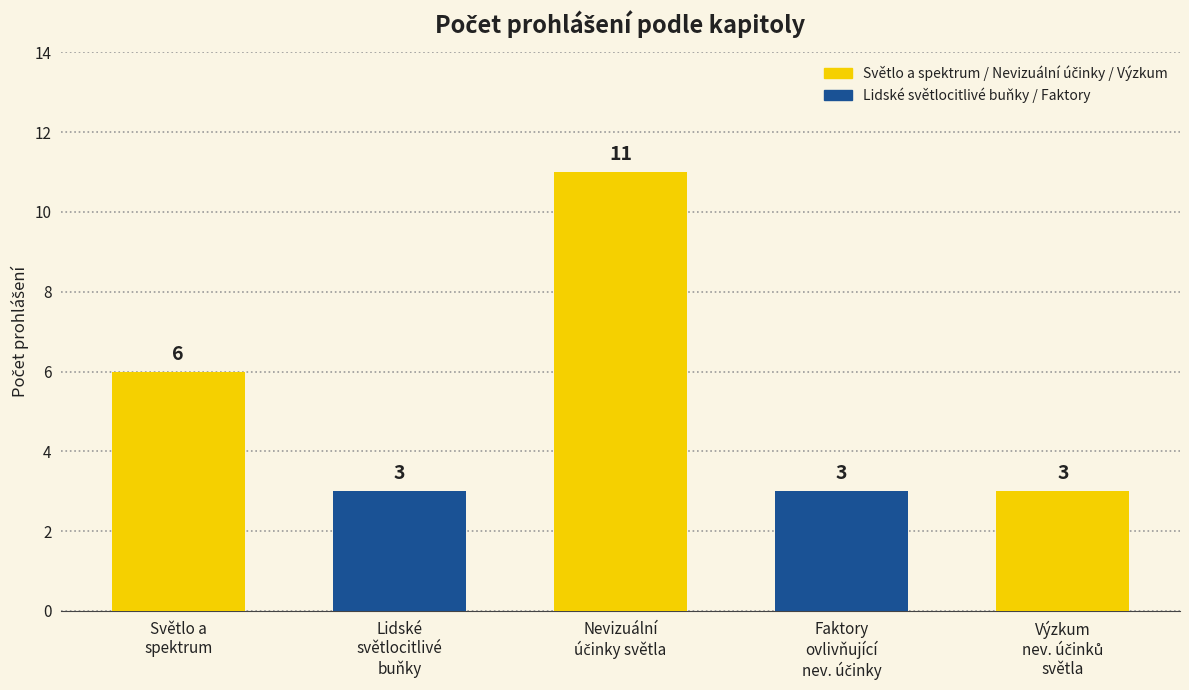

Are the bars grouped side by side (vs. stacked)?

No